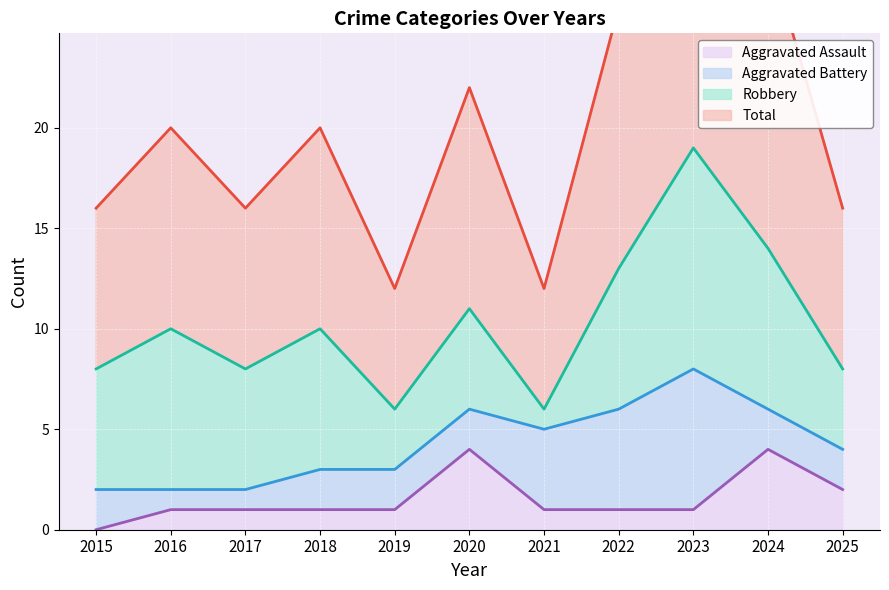

The value of Aggravated Assault at 2018 is 1. True or false?

True